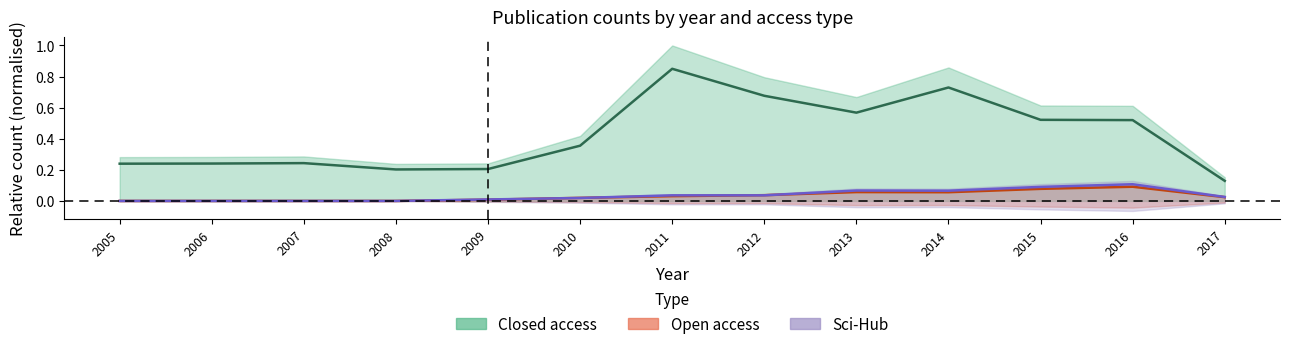

True or false: Sci-Hub (centre) has a value of 0.0 at 2010.

False